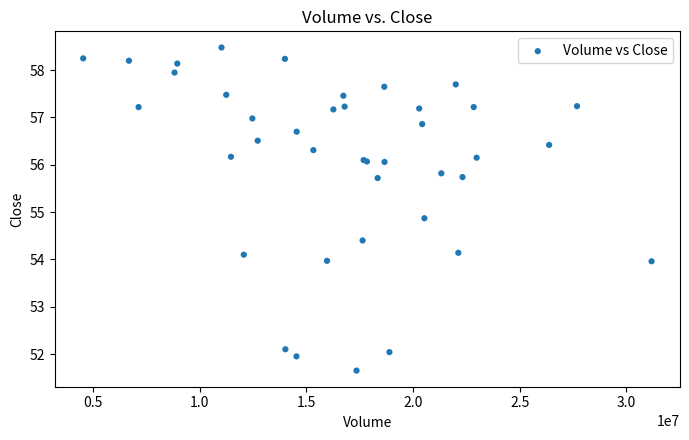

What Y value in the scatter plot is closest to 55?

54.9